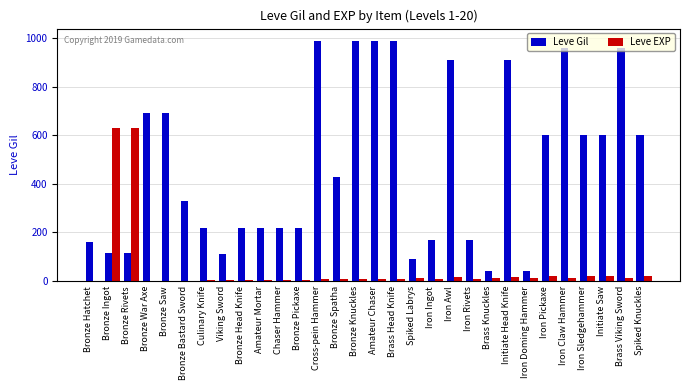

Is it true that Leve Gil equals 220 at Bronze Head Knife?

True